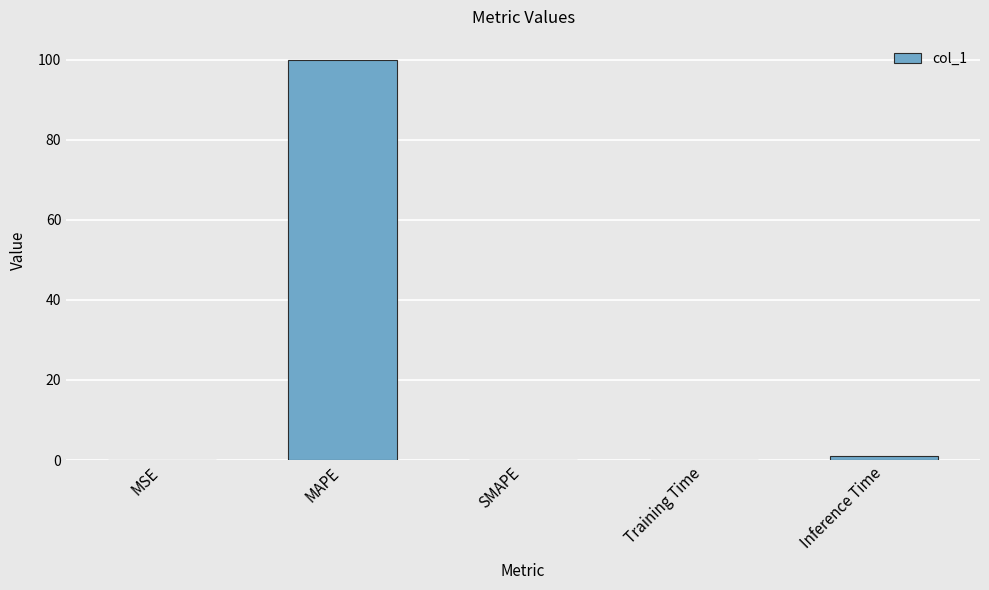

What value does the data have at MAPE?

100.0